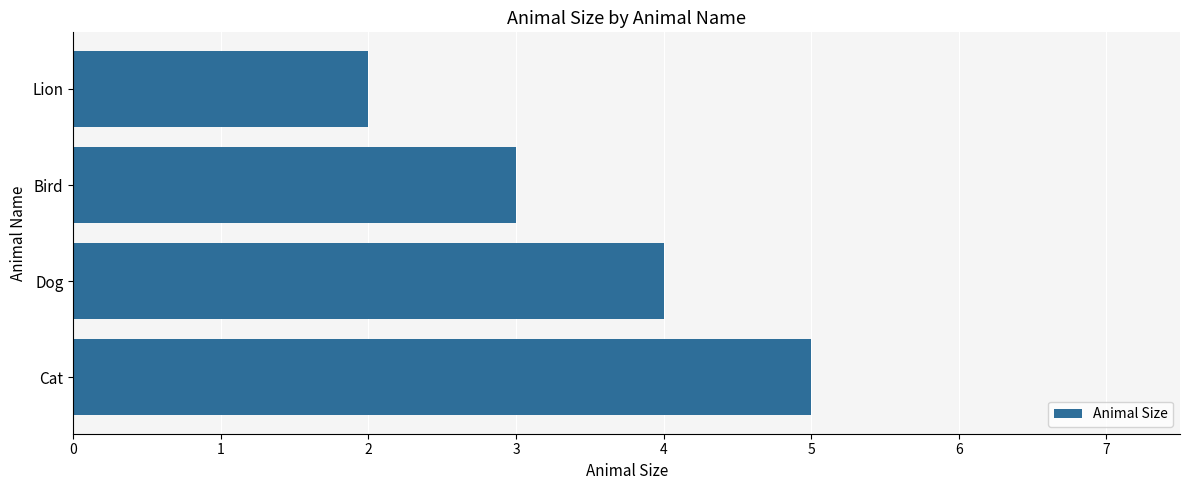

Approximately how many times larger is the value at Bird compared to Cat?

0.6